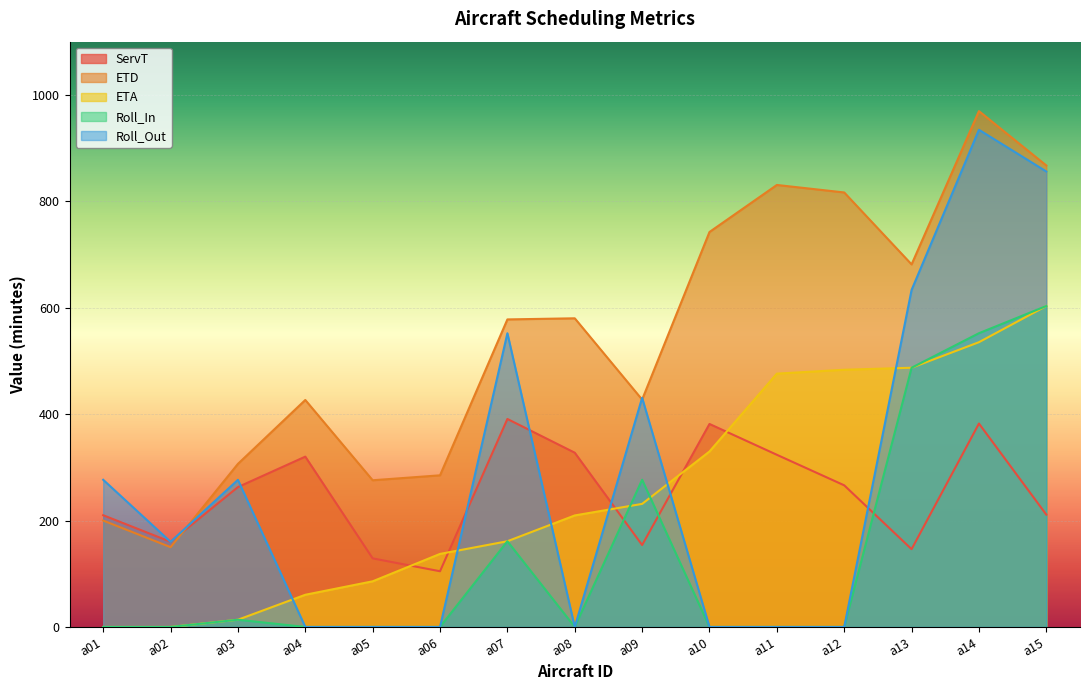

Between a14 and a09, which is larger?

a14